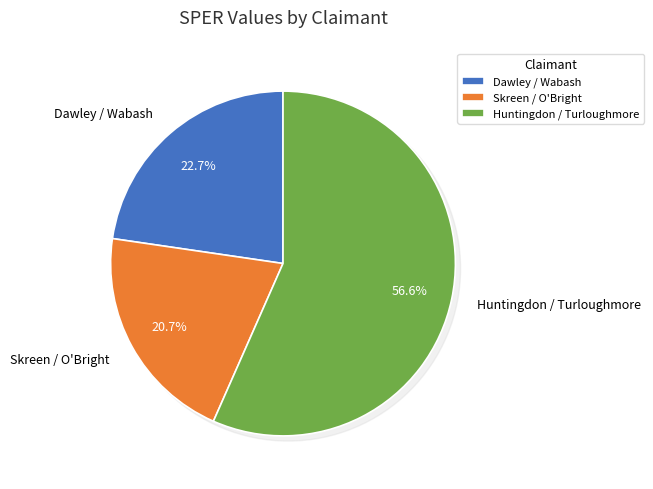

Which slice is the largest?

Huntingdon / Turloughmore